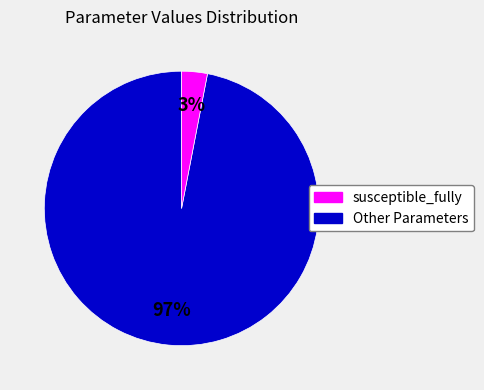

Is there any slice that represents more than half of the pie?

Yes